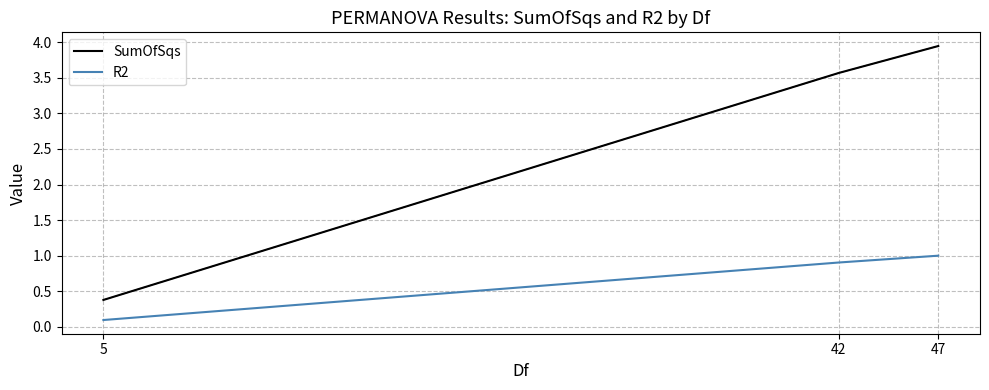

What is the approximate value of SumOfSqs at 5?

0.4